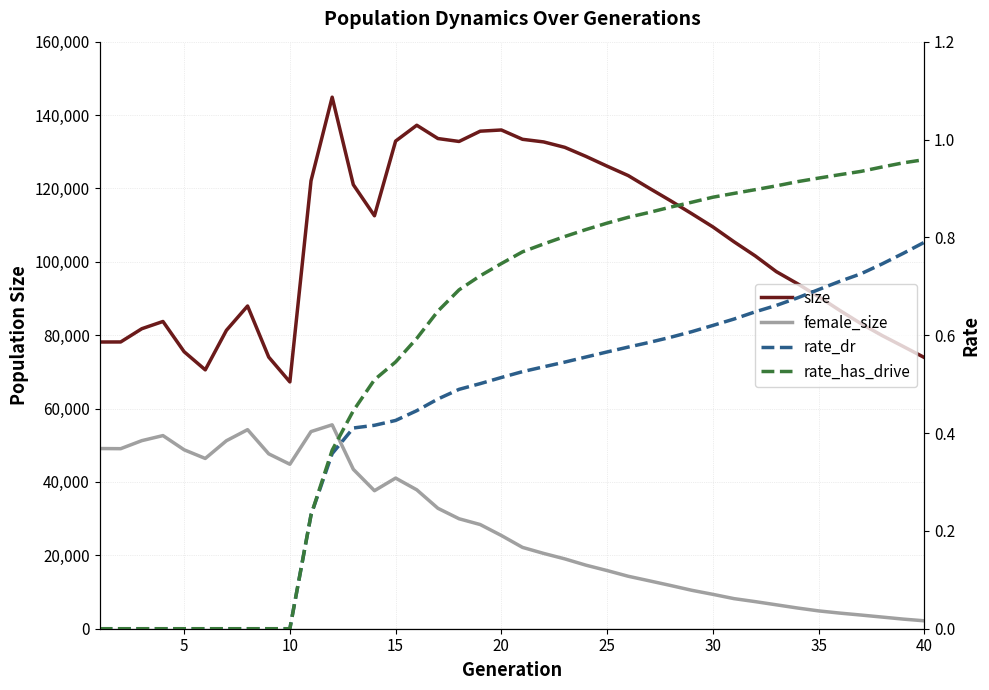

What are all the series names shown in the legend?

size, female_size, rate_dr, rate_has_drive